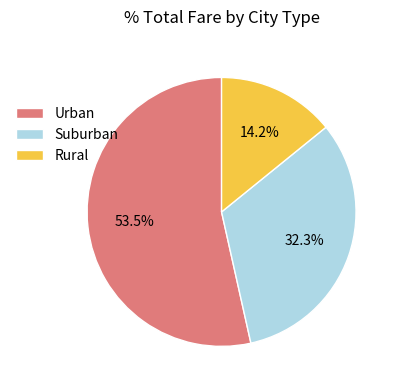

Rank the categories by value from highest to lowest.

Urban, Suburban, Rural